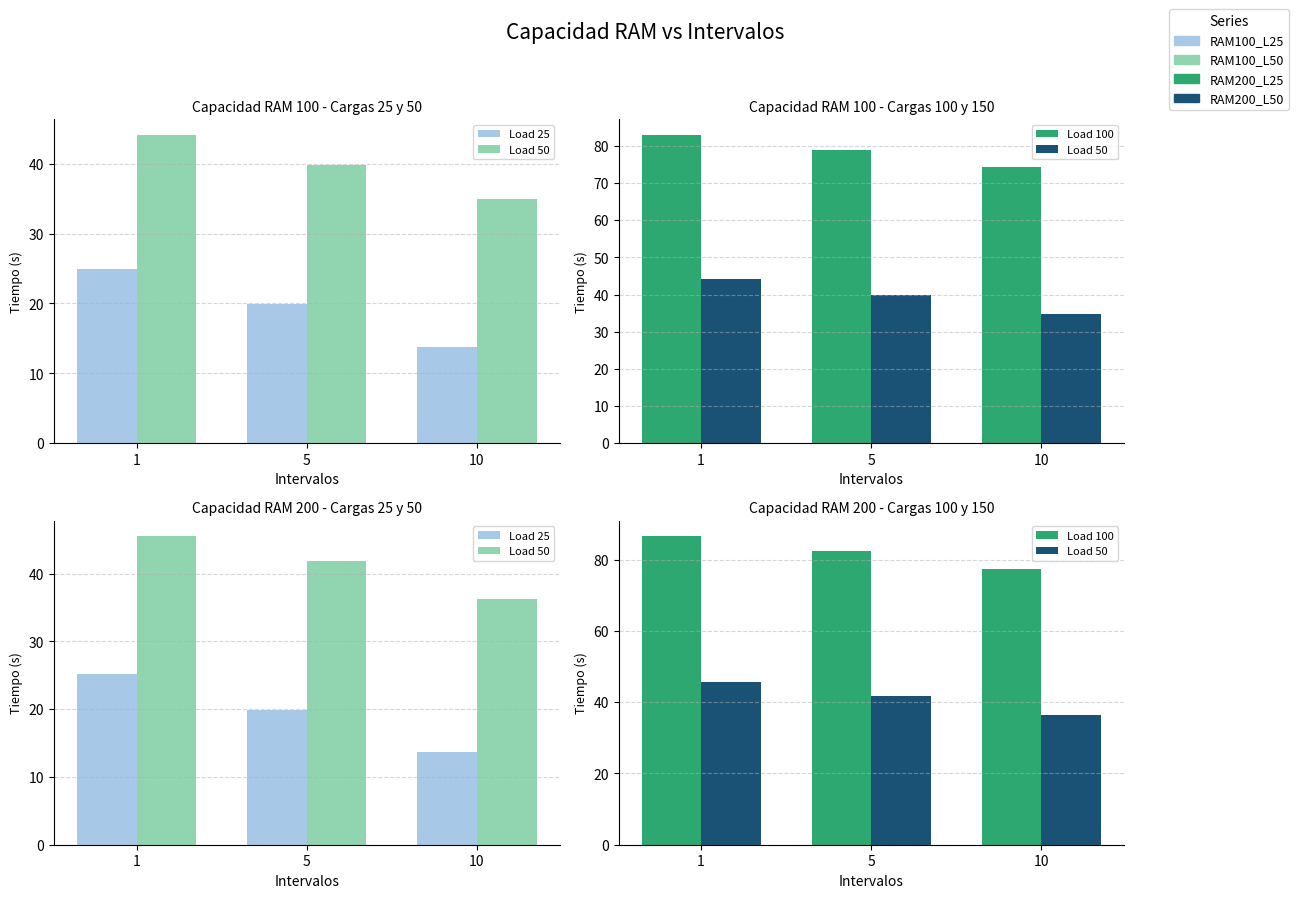

What is the sum of the Load 50 values at 5 and 10?

78.1